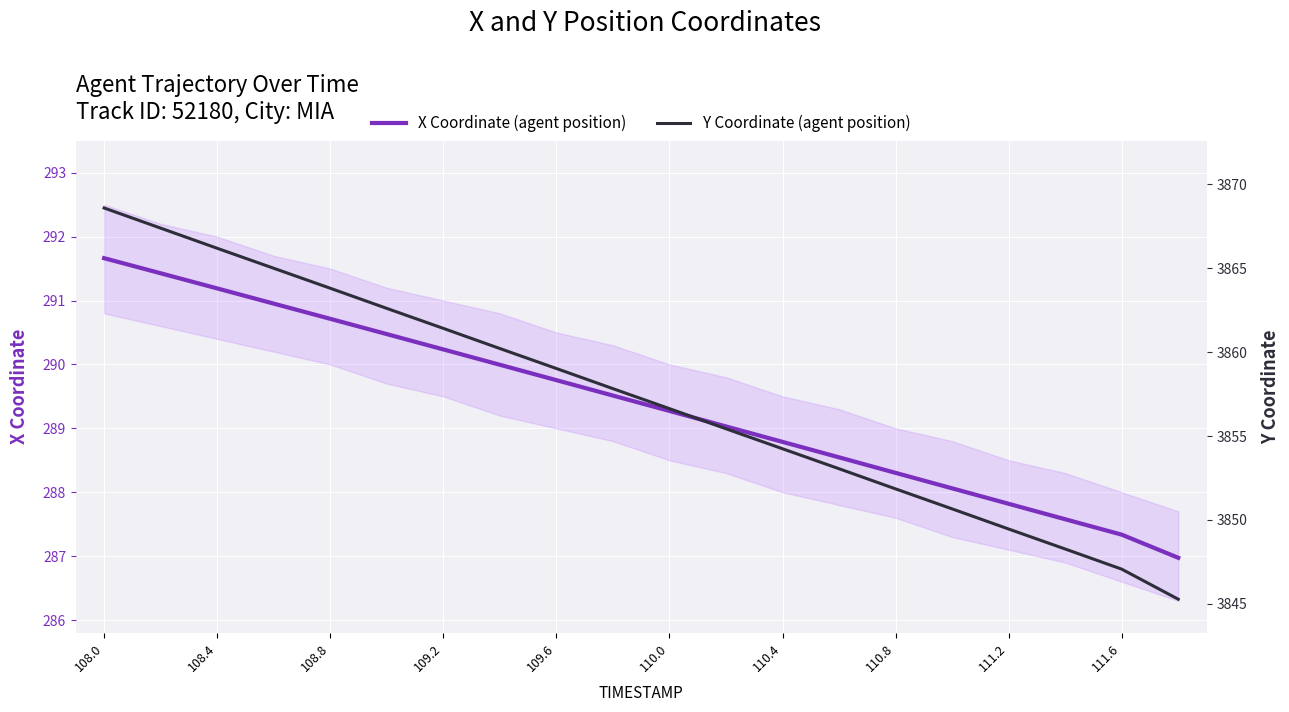

True or false: X Coordinate (agent position) and Y Coordinate (agent position) intersect in this chart.

False